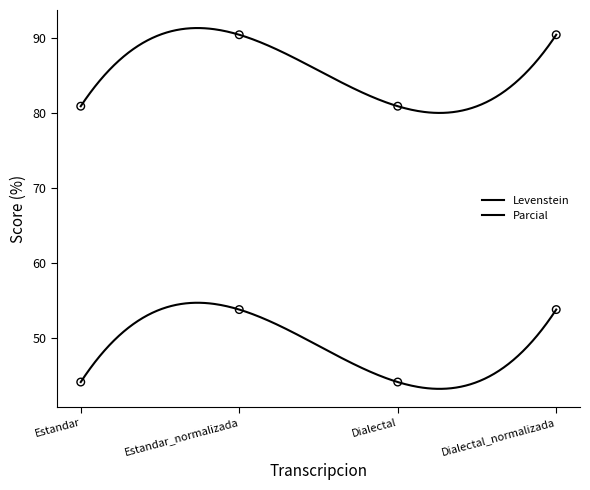

Which series contains the lowest Y value?

Parcial